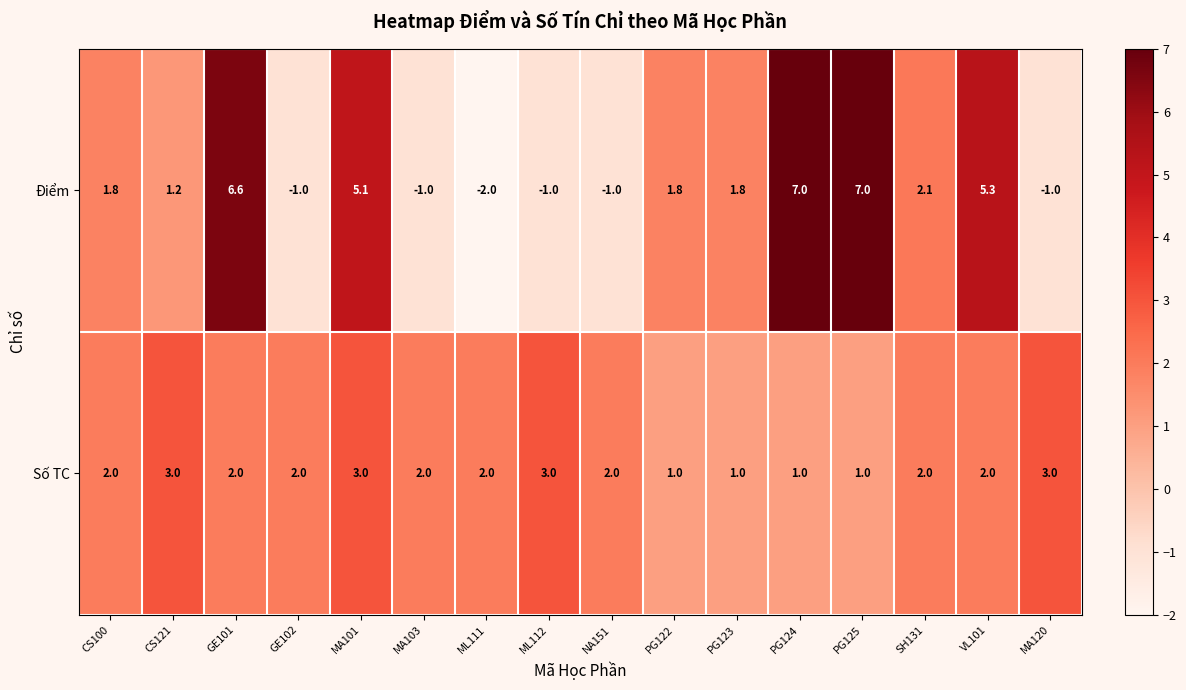

What is the difference between the Số TC values at PG124 and MA101?

2.0